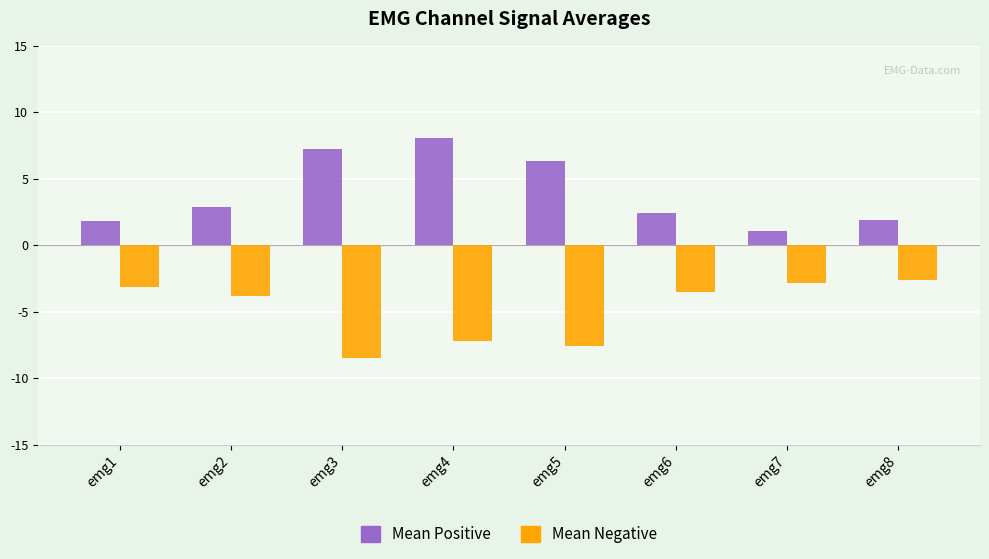

Which category has the lowest value in the Mean Negative series?

emg3